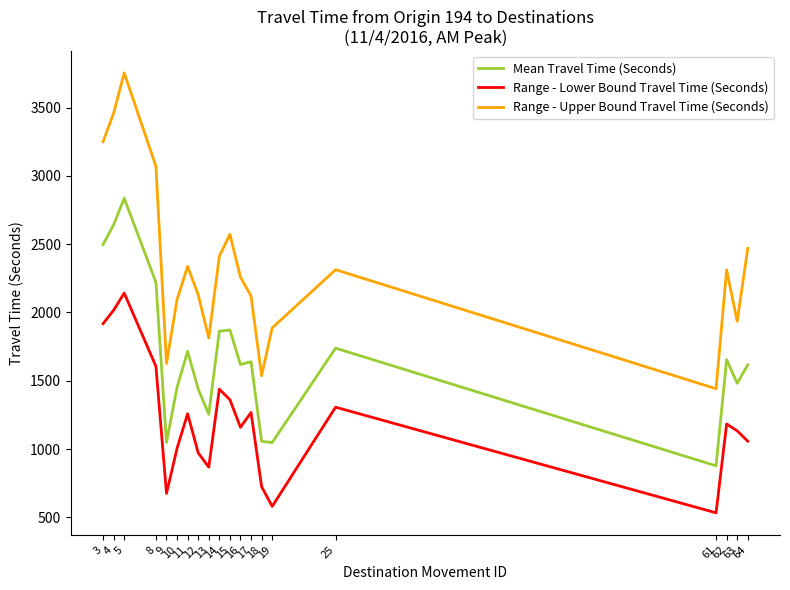

What is the greatest value displayed?

3753